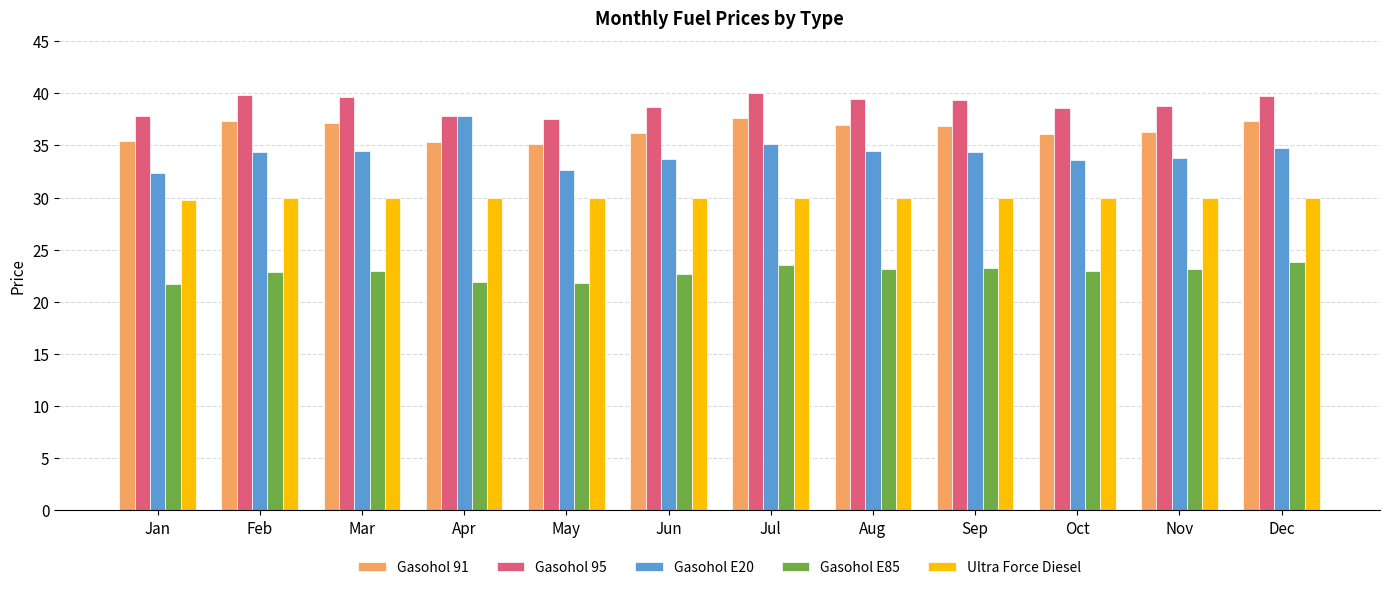

How many distinct data groups are displayed?

5